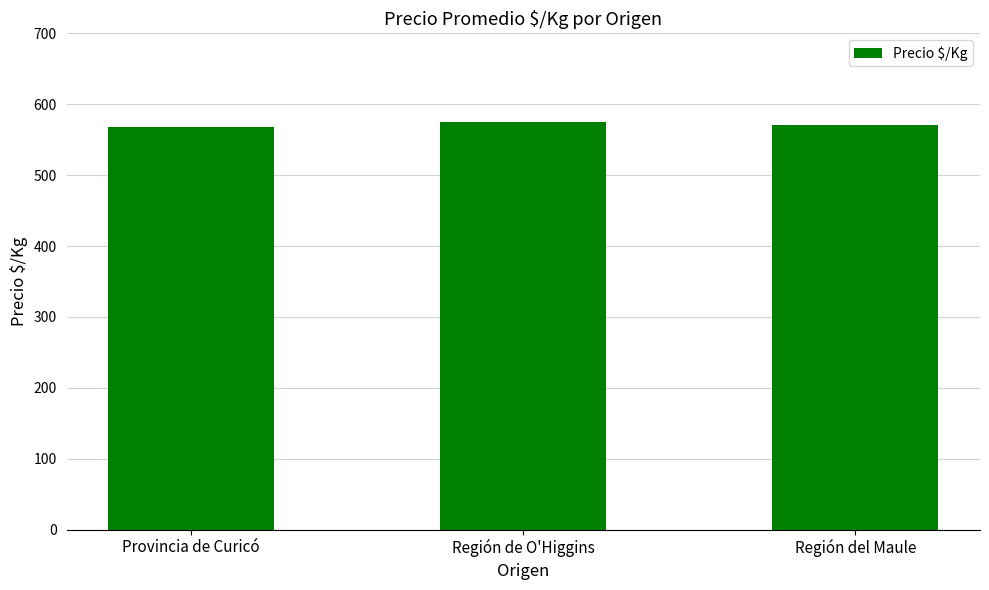

Which has a higher value, Región de O'Higgins or Provincia de Curicó?

Región de O'Higgins